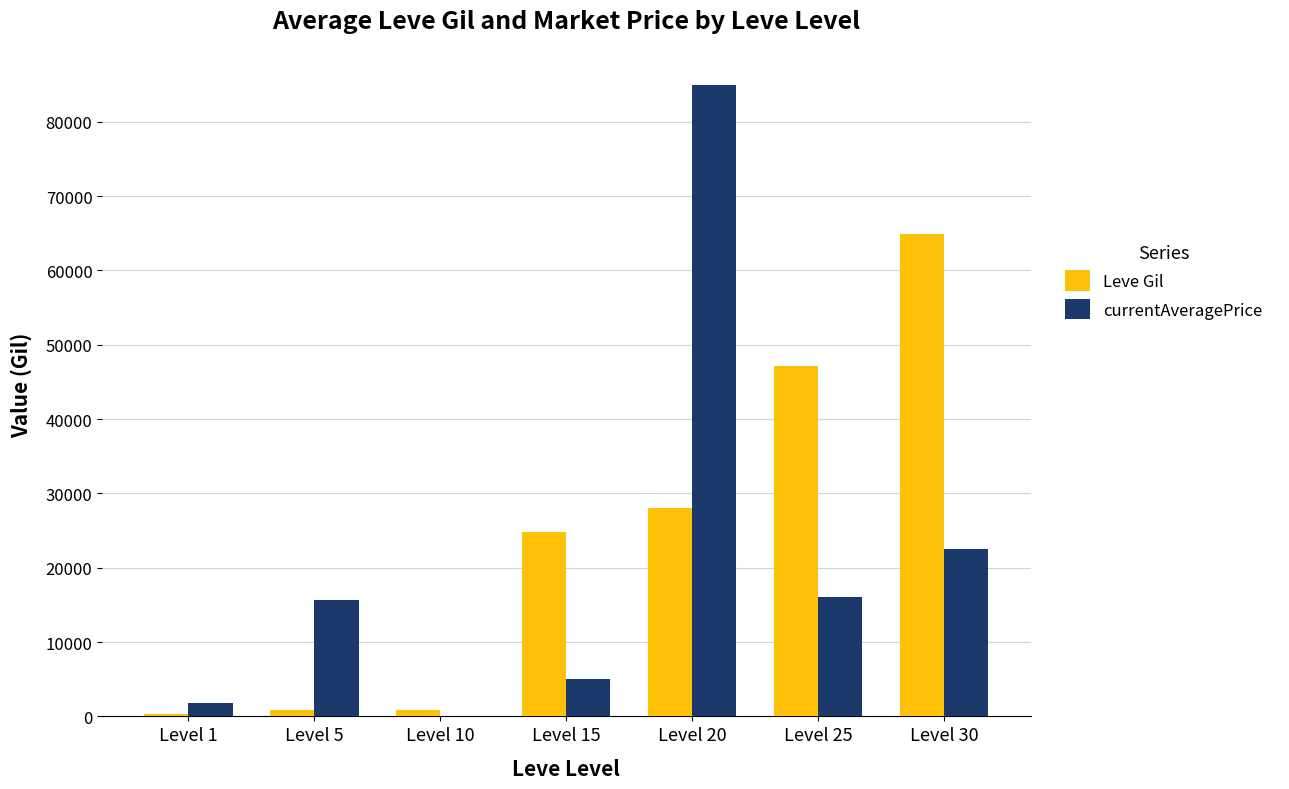

Are the bars grouped side by side (vs. stacked)?

Yes